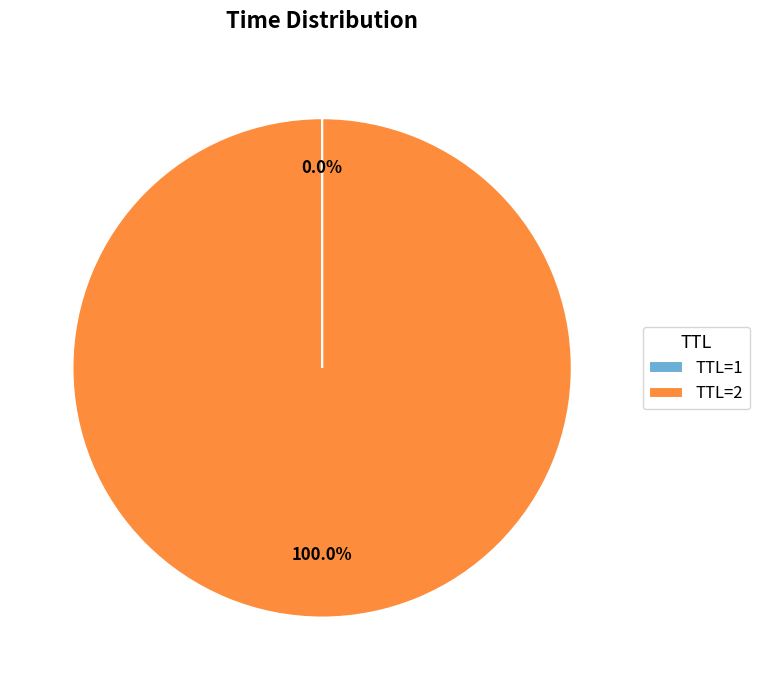

What is the largest slice in the pie chart?

TTL=2